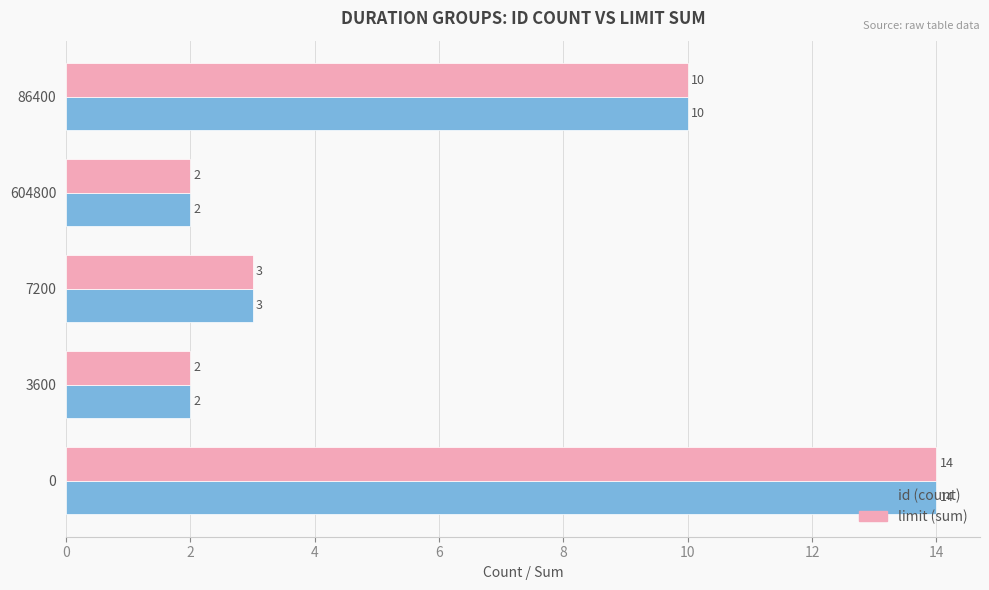

What is the average value of the id (count) series?

6